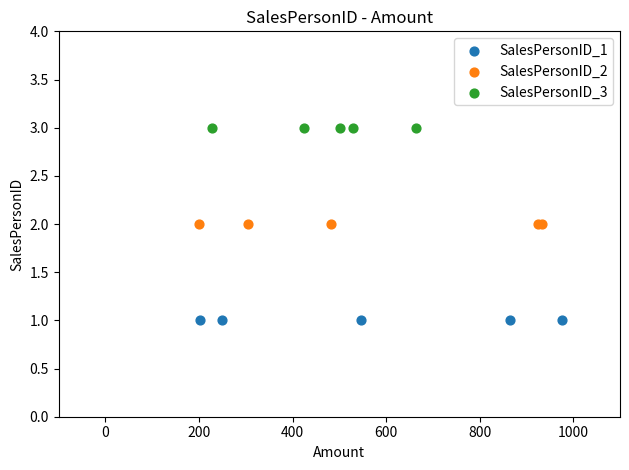

Which series reaches the minimum Y coordinate?

SalesPersonID_1